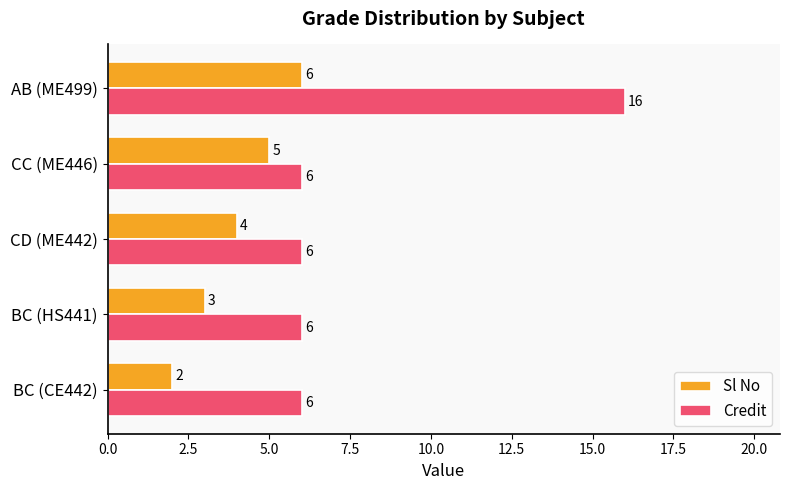

What is the difference between the maximum and minimum values in the Credit series?

10